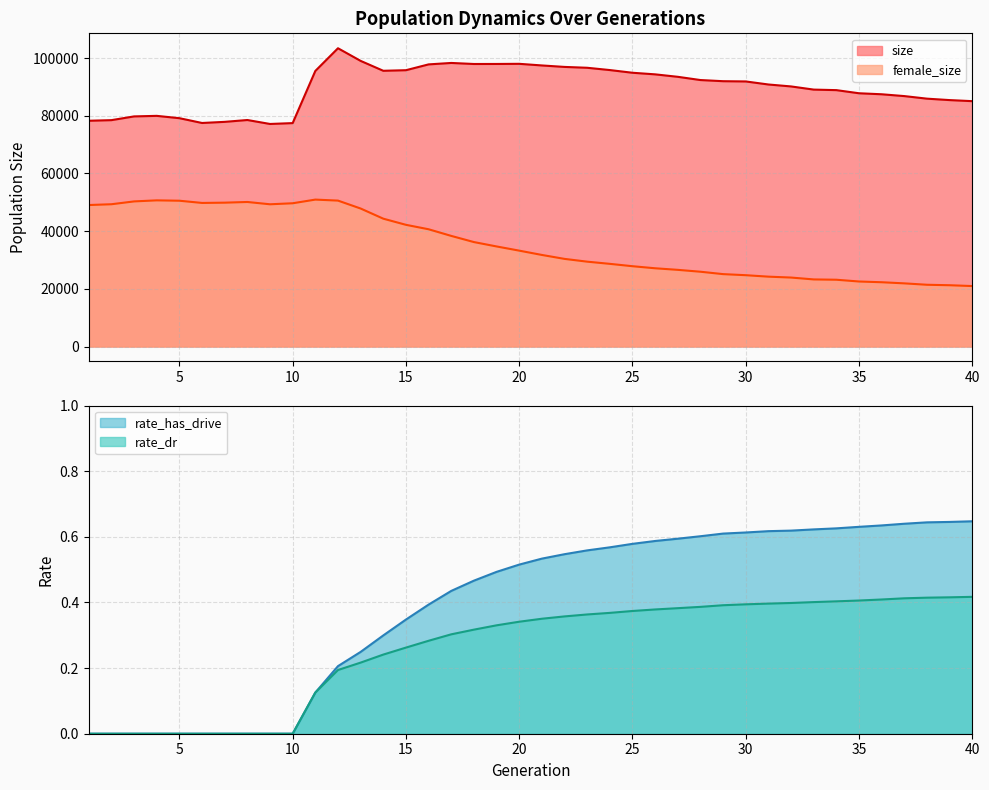

How many distinct data groups are displayed?

4